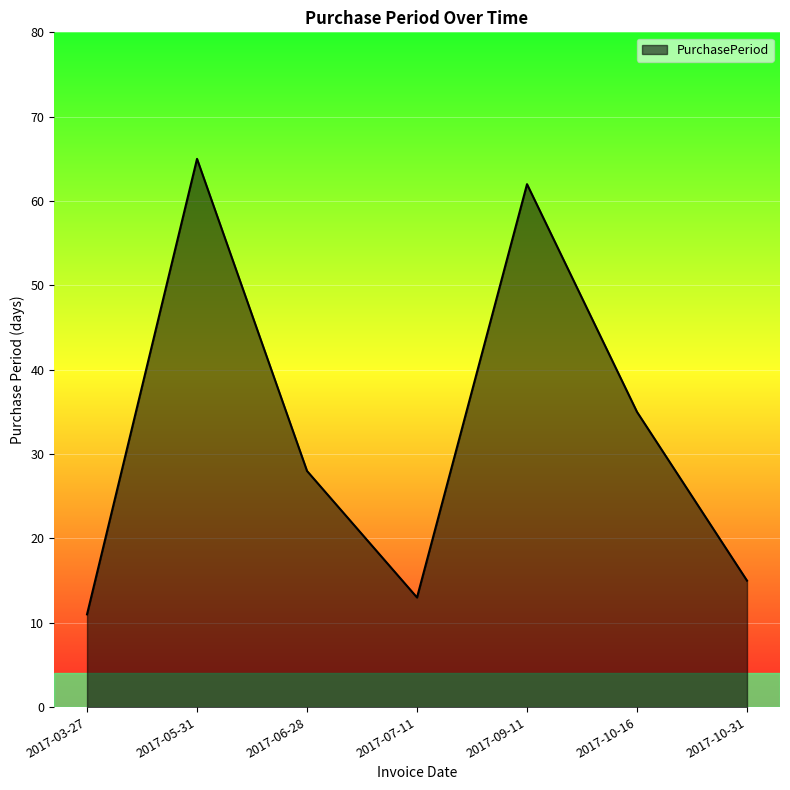

List the labels in order of value, largest first.

2017-05-31, 2017-09-11, 2017-10-16, 2017-06-28, 2017-10-31, 2017-07-11, 2017-03-27